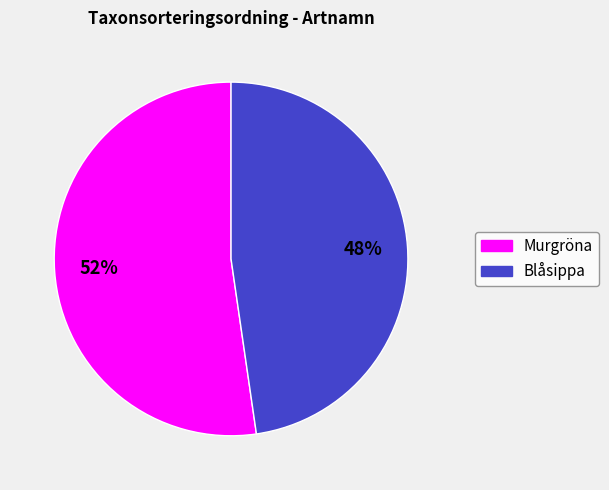

Is it true that Blåsippa is 58% of the pie?

False